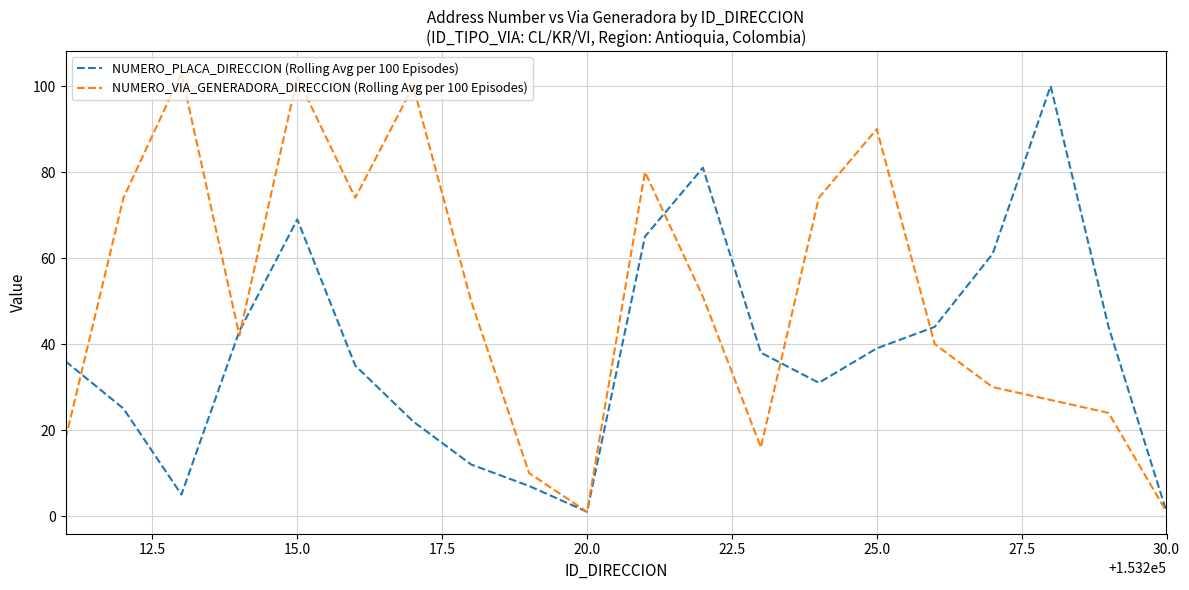

At how many categories does at least one series exceed 47?

12